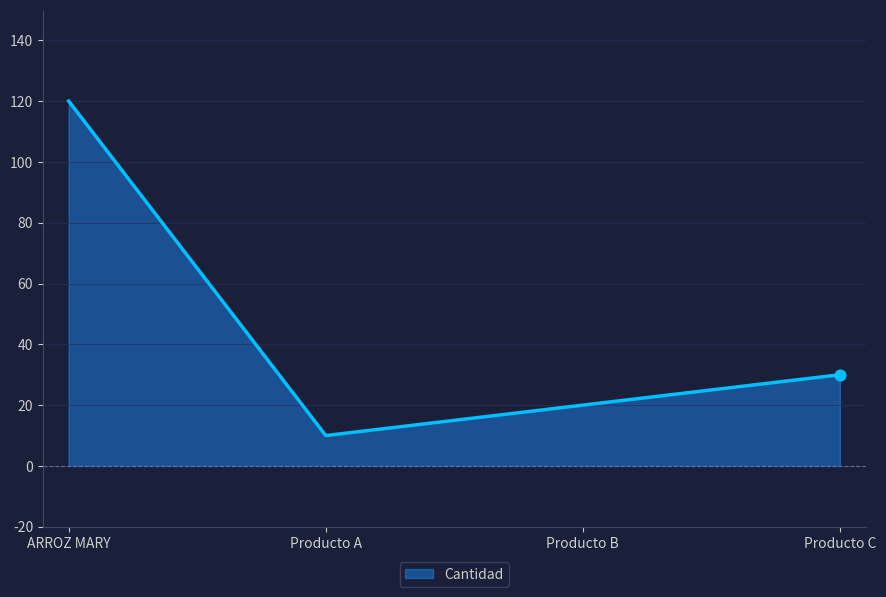

What is the ratio of the value at Producto B to the value at Producto A?

2.0